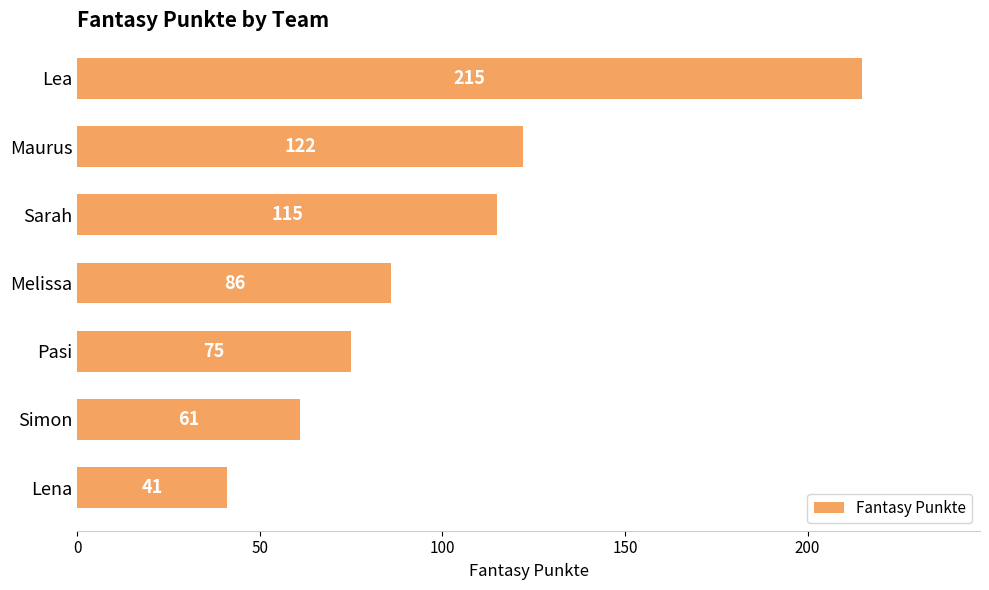

What is the average value?

102